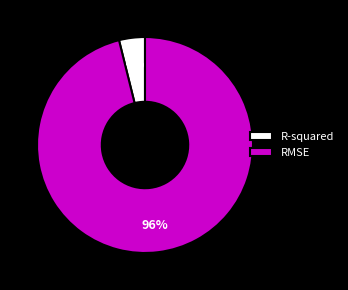

Which slice is the largest?

RMSE